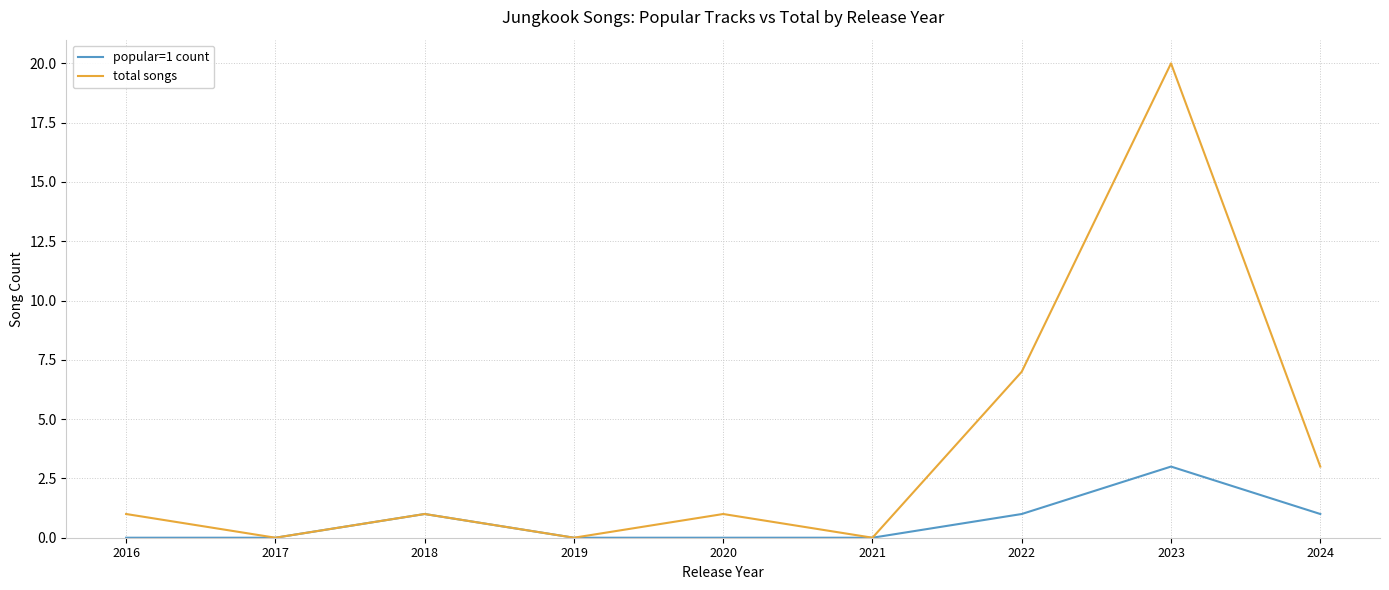

Reading left to right, list all the values displayed in this chart.

popular=1 count: 0	0	1	0	0	0	1	3	1
total songs: 1	0	1	0	1	0	7	20	3